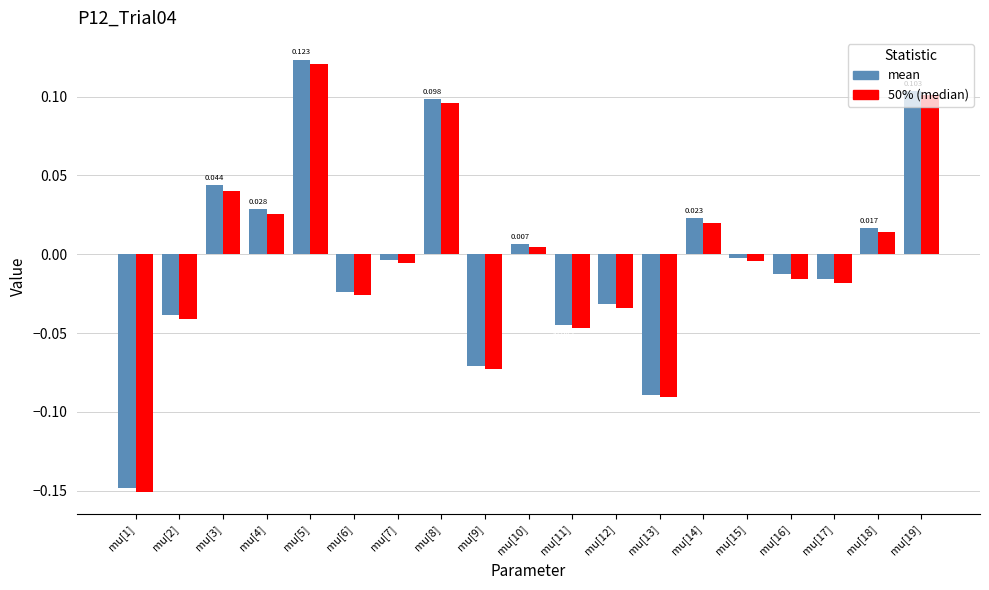

Rank the categories by 50% (median) value from highest to lowest.

mu[5], mu[19], mu[8], mu[3], mu[4], mu[14], mu[18], mu[10], mu[15], mu[7], mu[16], mu[17], mu[6], mu[12], mu[2], mu[11], mu[9], mu[13], mu[1]